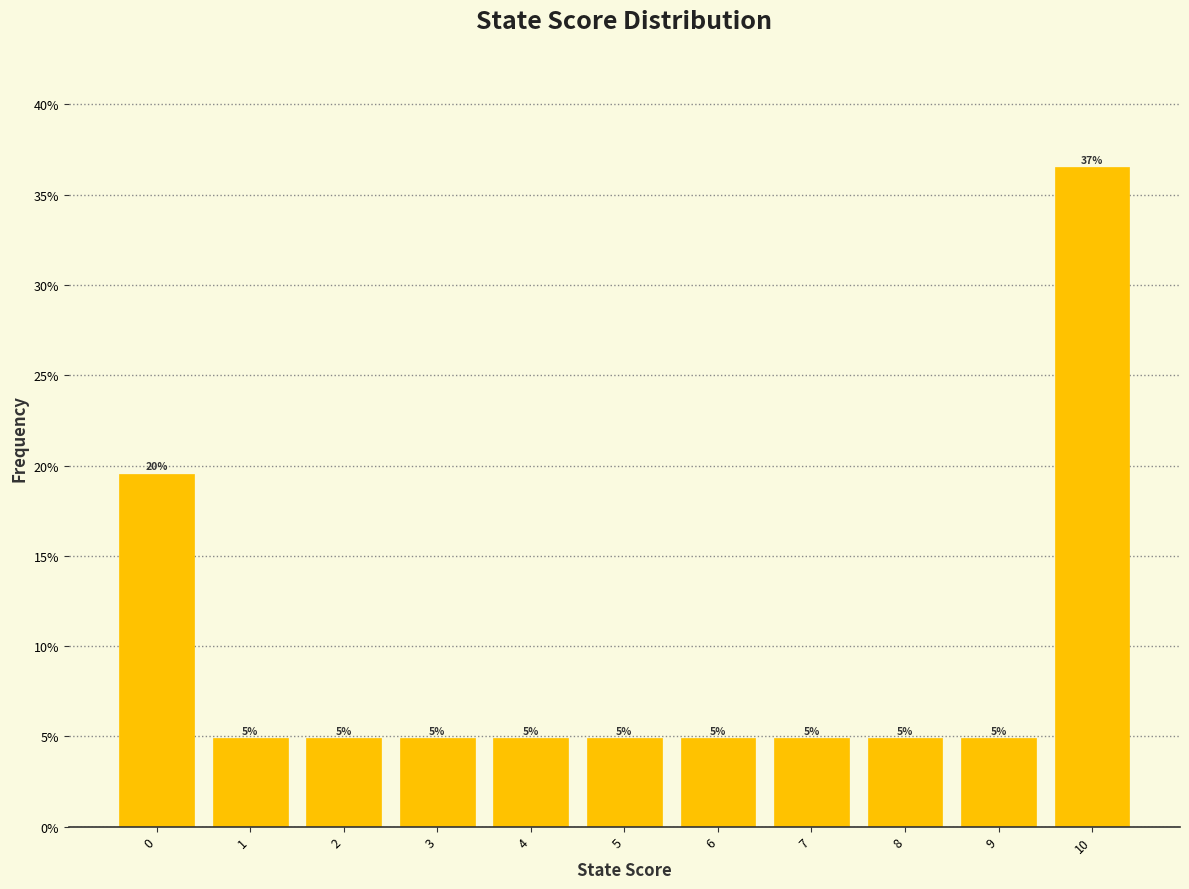

Does the chart contain any negative values?

No